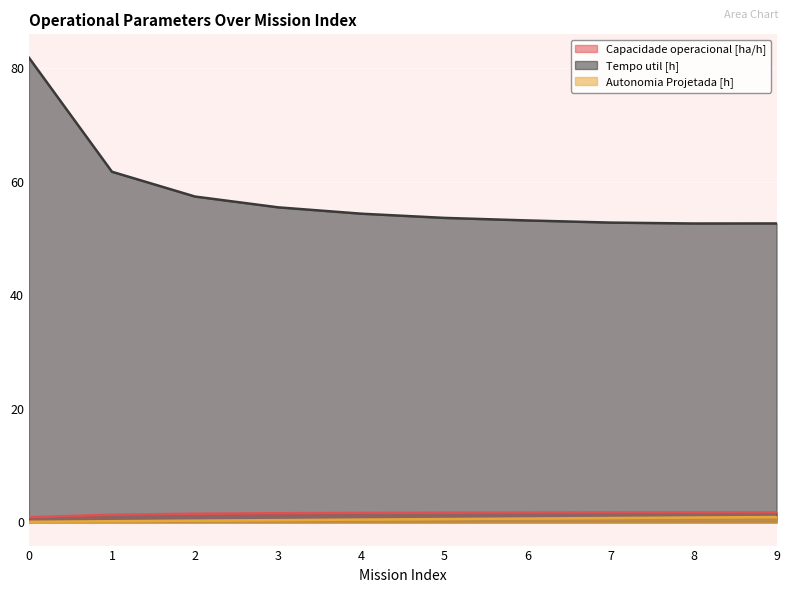

At 0, list the series in order from largest to smallest.

Tempo util [h], Capacidade operacional [ha/h], Autonomia Projetada [h]